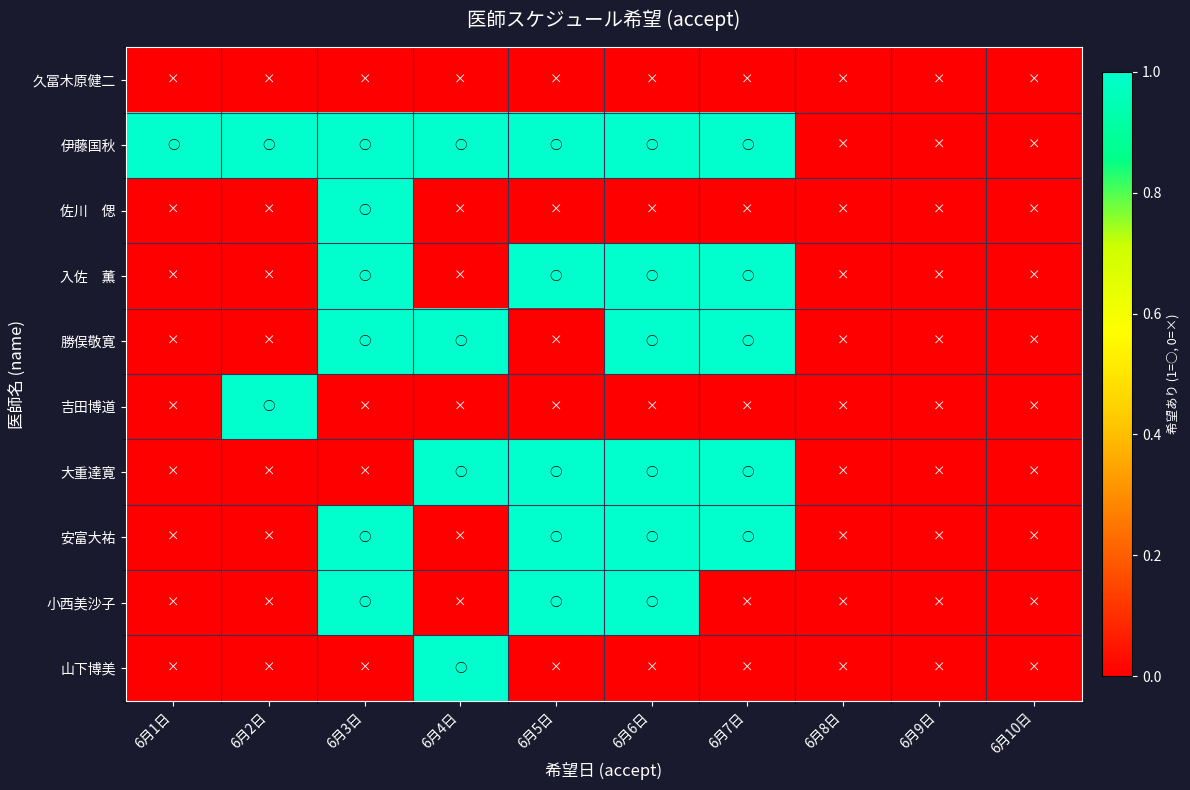

Which category has the lowest value across all series?

6月1日